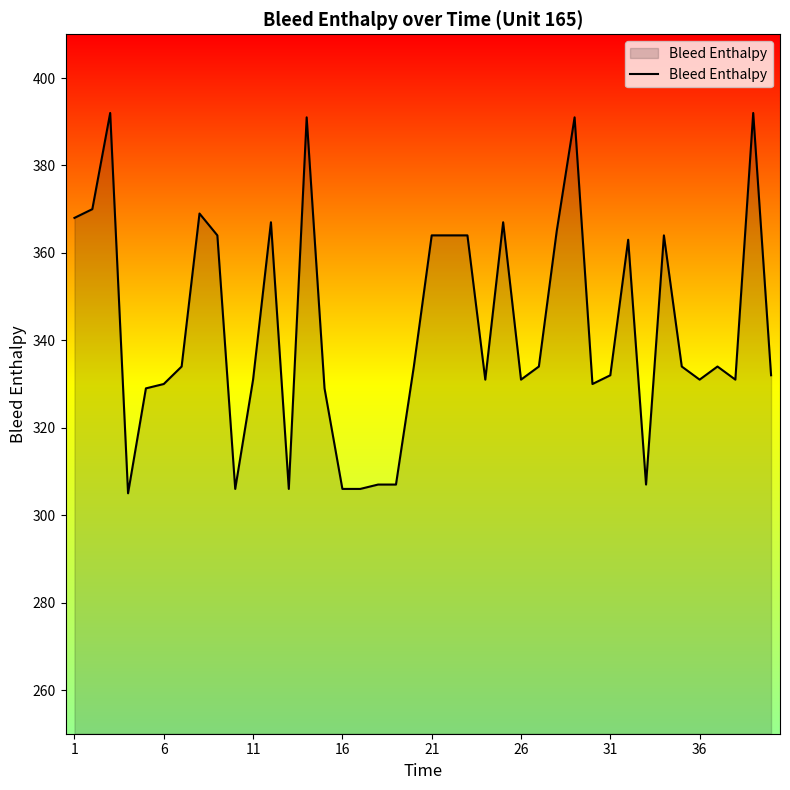

How many lines are shown in the chart?

1